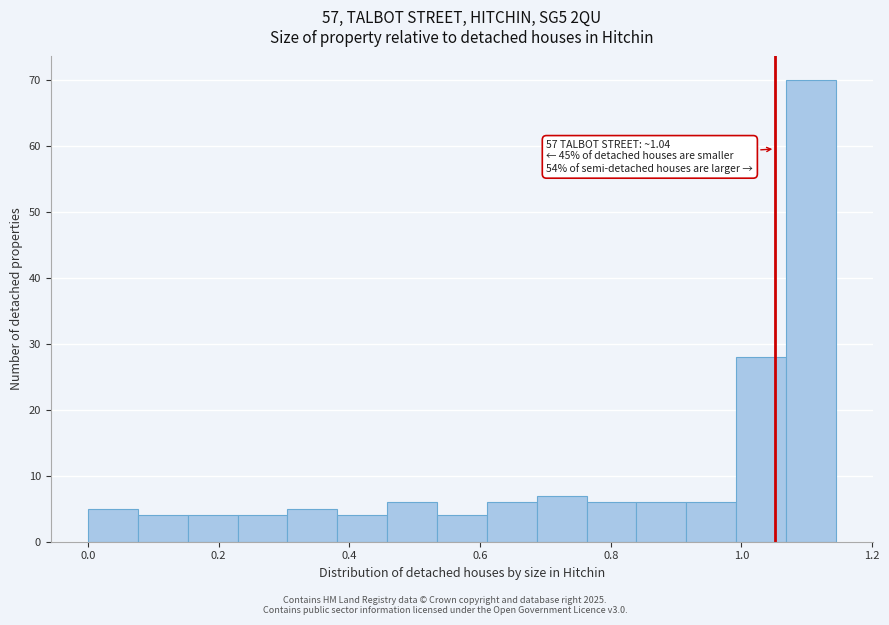

Around what value on the x-axis is the tallest bar? Give the approximate position of its centre, as read against the axis.

1.10